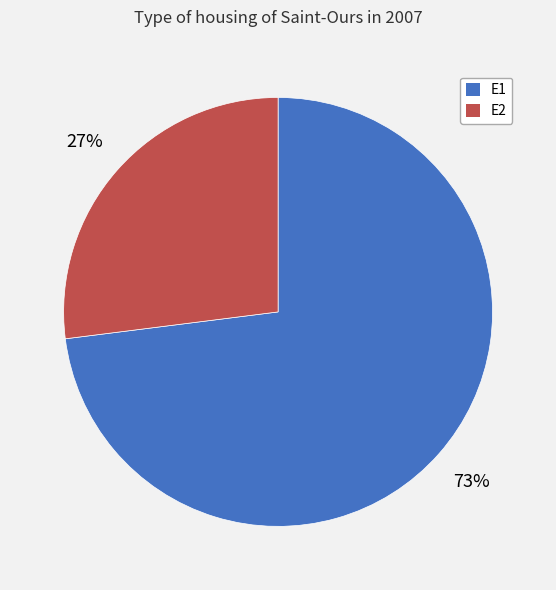

Which slice is the largest?

E1